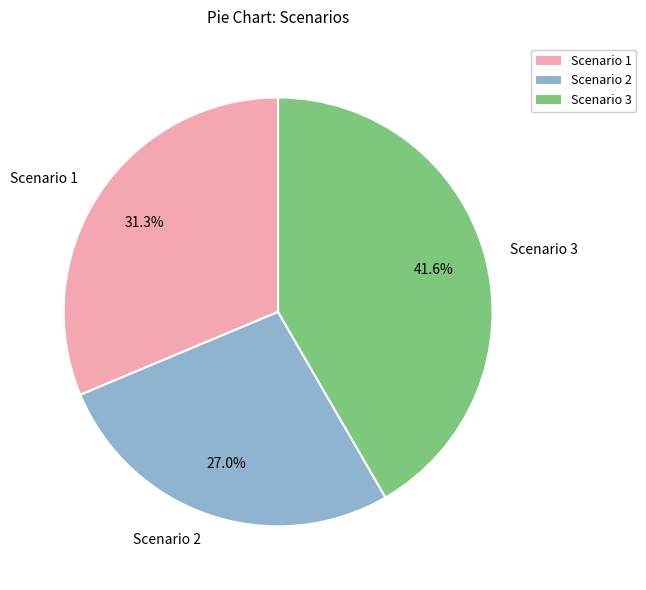

How many segments does this pie chart have?

3